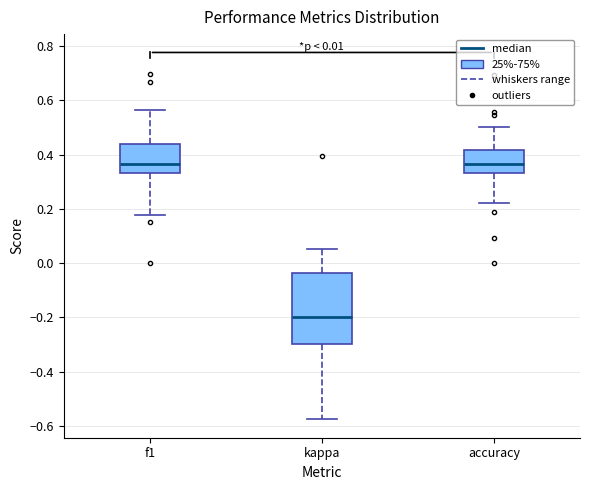

Reading left to right, read every box against the y-axis: the position of its median line, the range the box covers, and the ends of its whiskers. The values are not printed on the chart, so give them approximately, as read against the axis.

f1: median 0.36, box 0.34 to 0.44, whiskers 0.18 to 0.56
kappa: median -0.20, box -0.30 to -0.04, whiskers -0.58 to 0.06
accuracy: median 0.36, box 0.34 to 0.42, whiskers 0.22 to 0.50